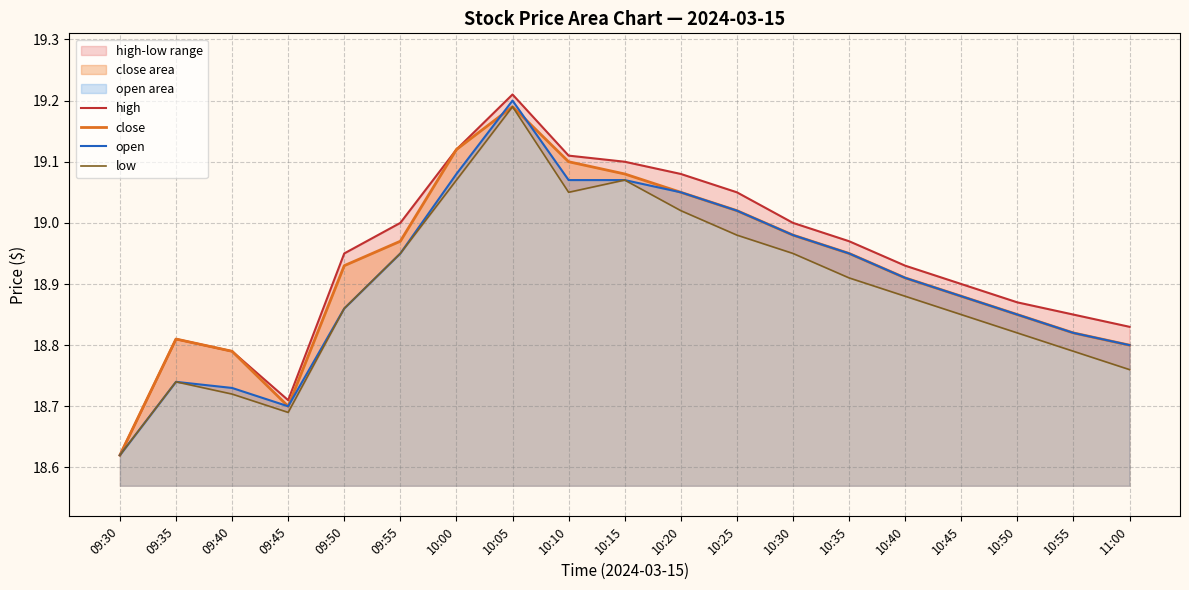

How many distinct data groups are displayed?

4